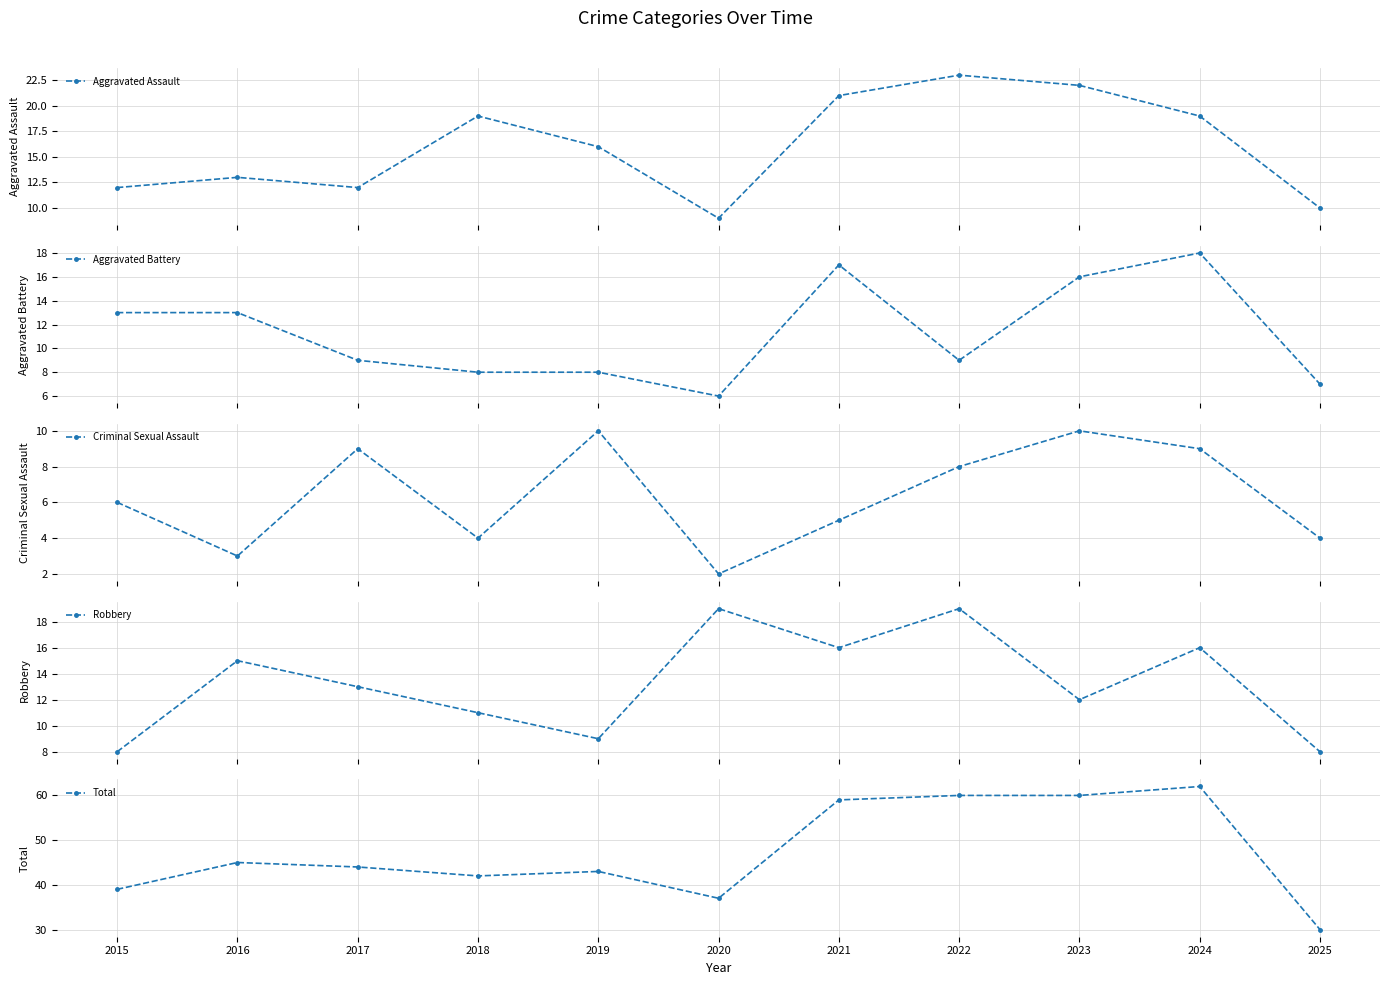

Where do Robbery and Aggravated Assault first cross each other?

2015 and 2016